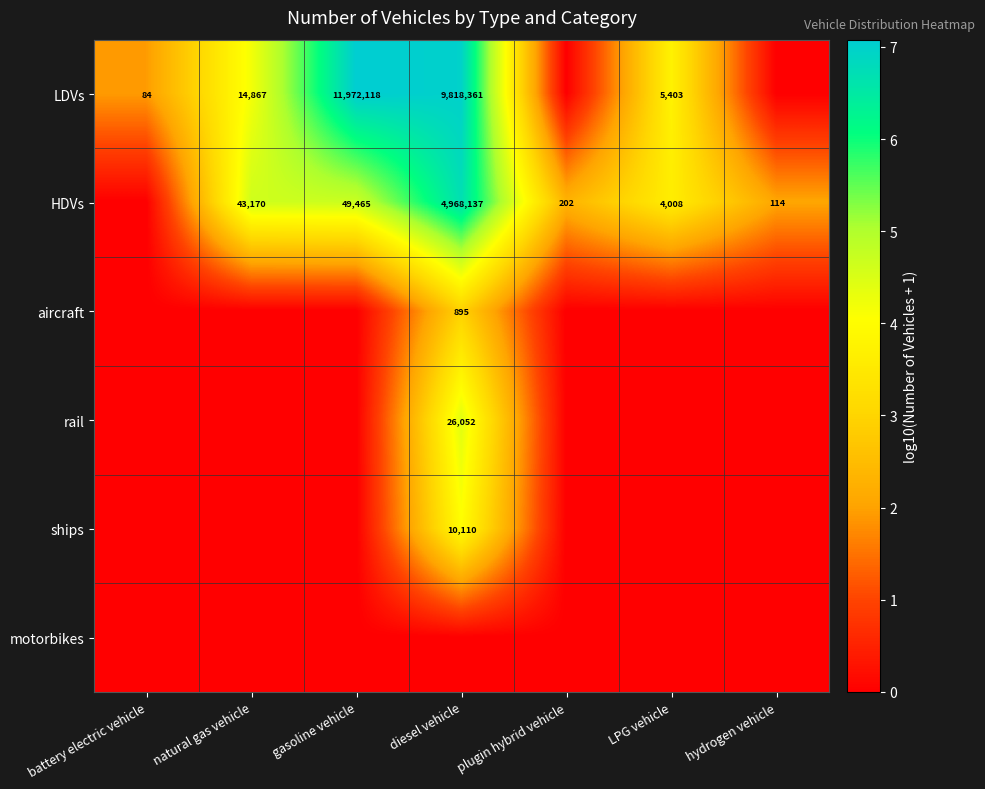

True or false: HDVs has a value of 49465 at gasoline vehicle.

True